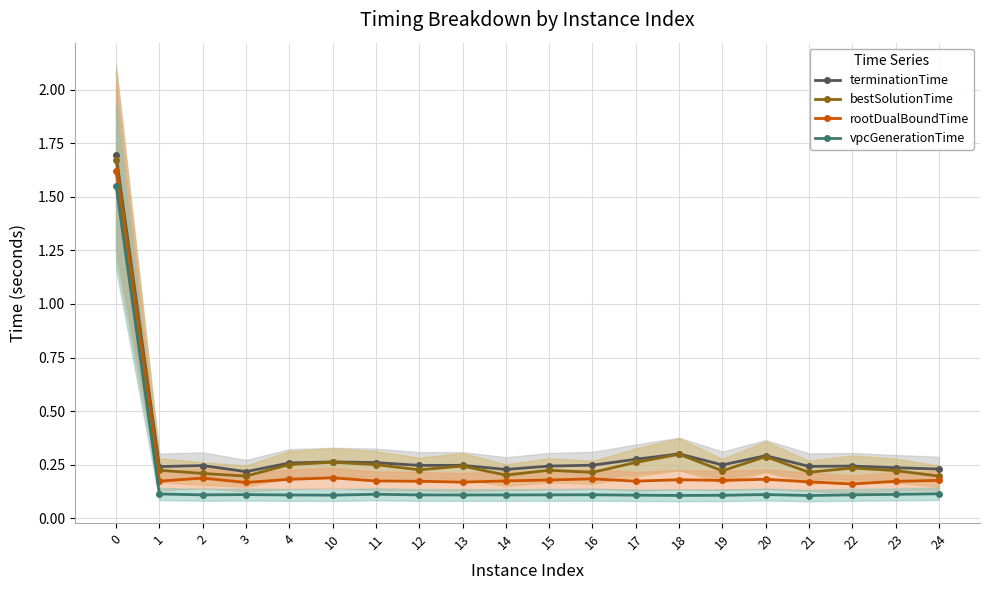

Is this an area chart (filled region under the line)?

No